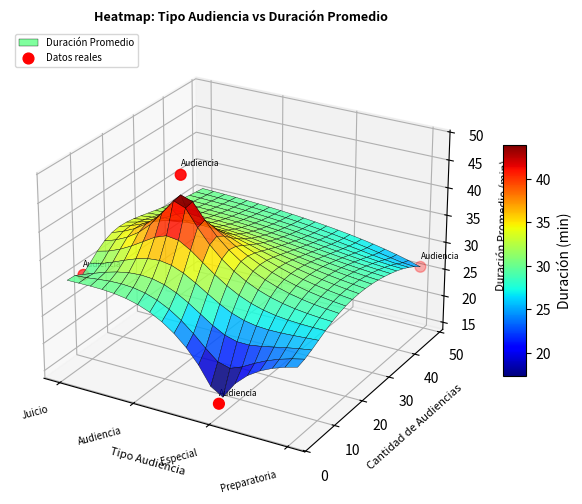

How many categories are shown in the chart?

4